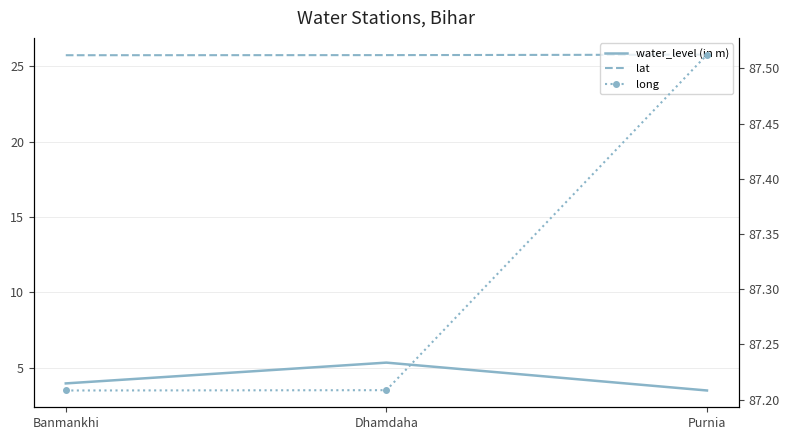

What is the difference between the highest and lowest values at Banmankhi?

83.3